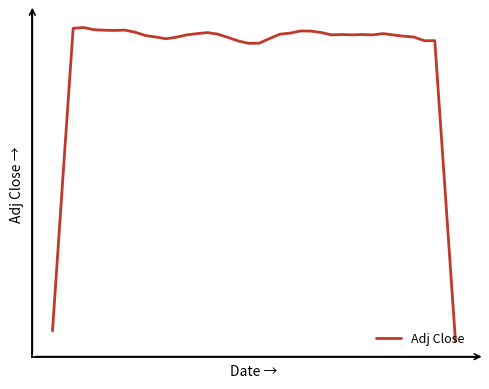

How many points are lower than both their immediate neighbors (excluding endpoints)?

7